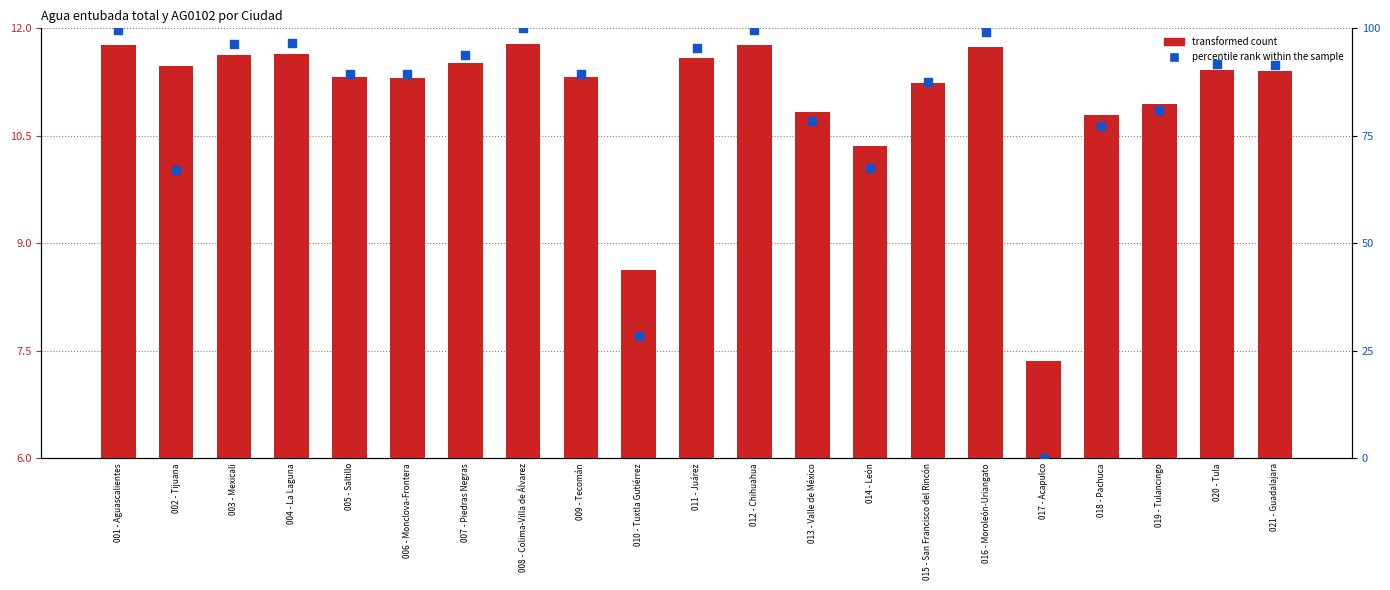

What is the total value across all series at 006 - Monclova-Frontera?

100.6